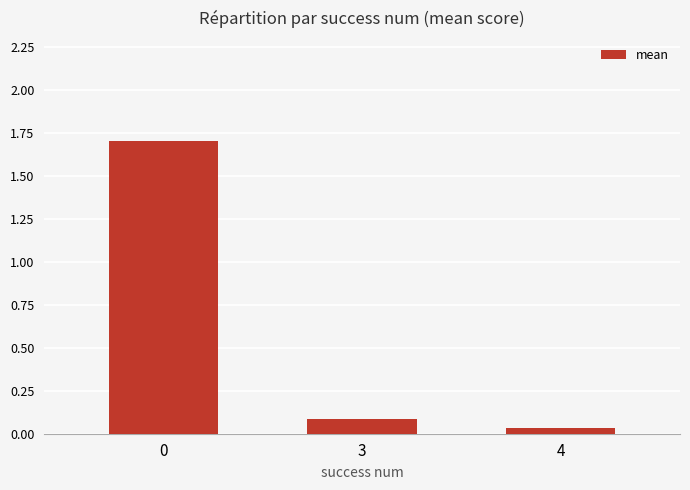

What is the difference between the values at 4 and 3?

0.1